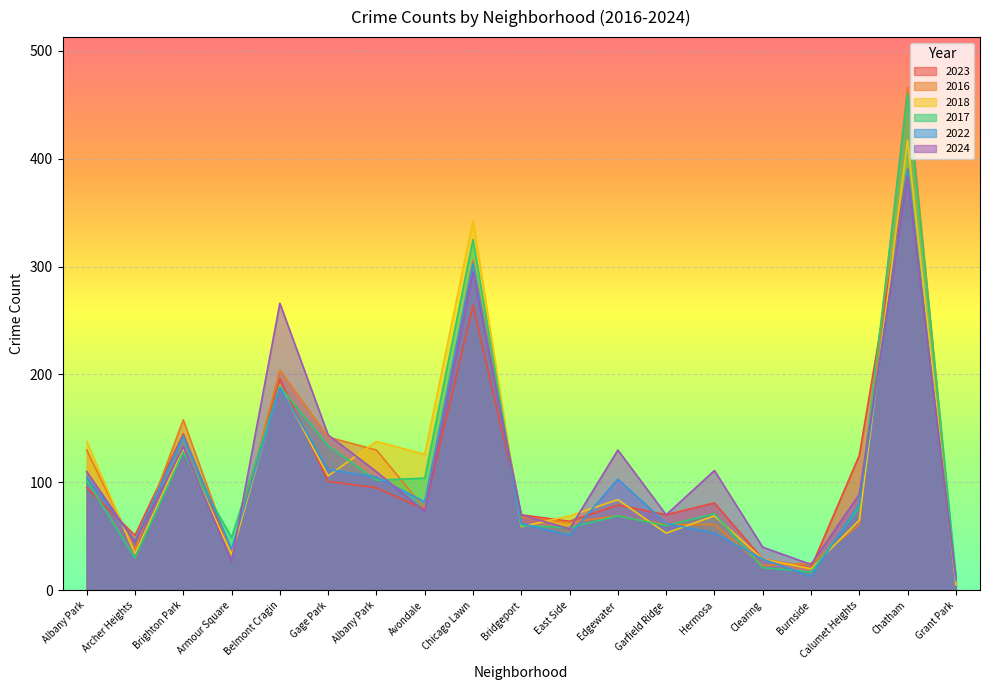

The 2024 series shows 63 at Hermosa. True or false?

False